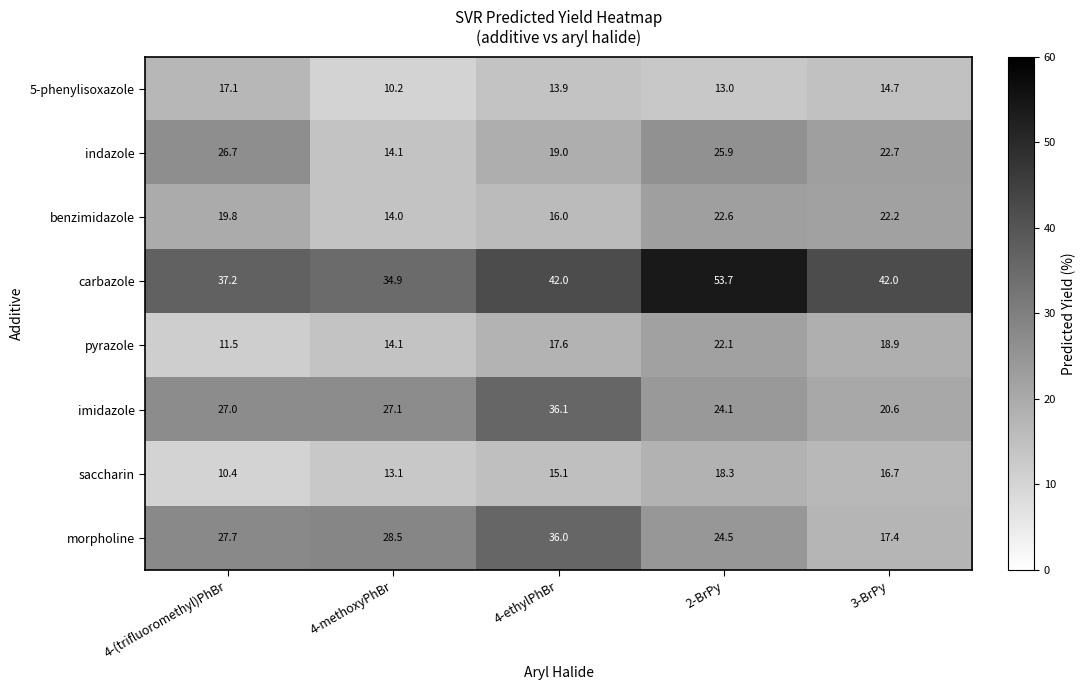

Which series changed the most between 4-ethylPhBr and 2-BrPy?

imidazole